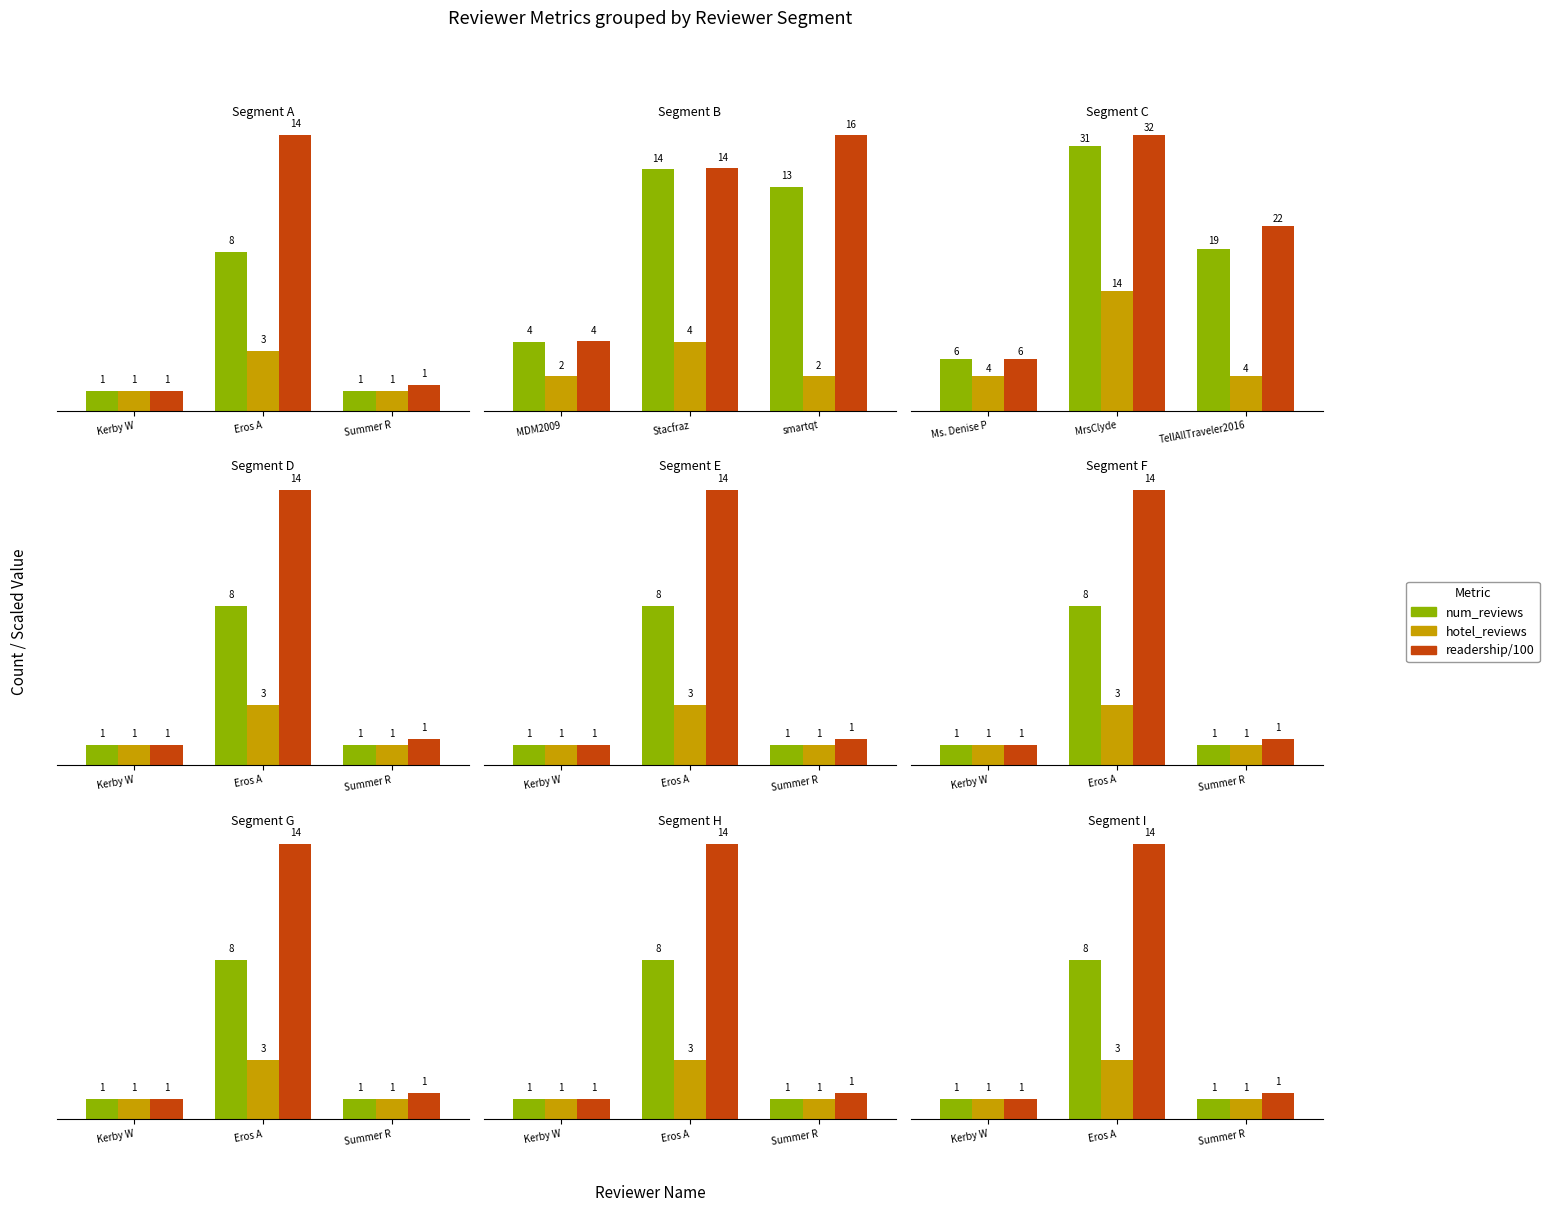

Which series has the largest total across all categories?

readership/100